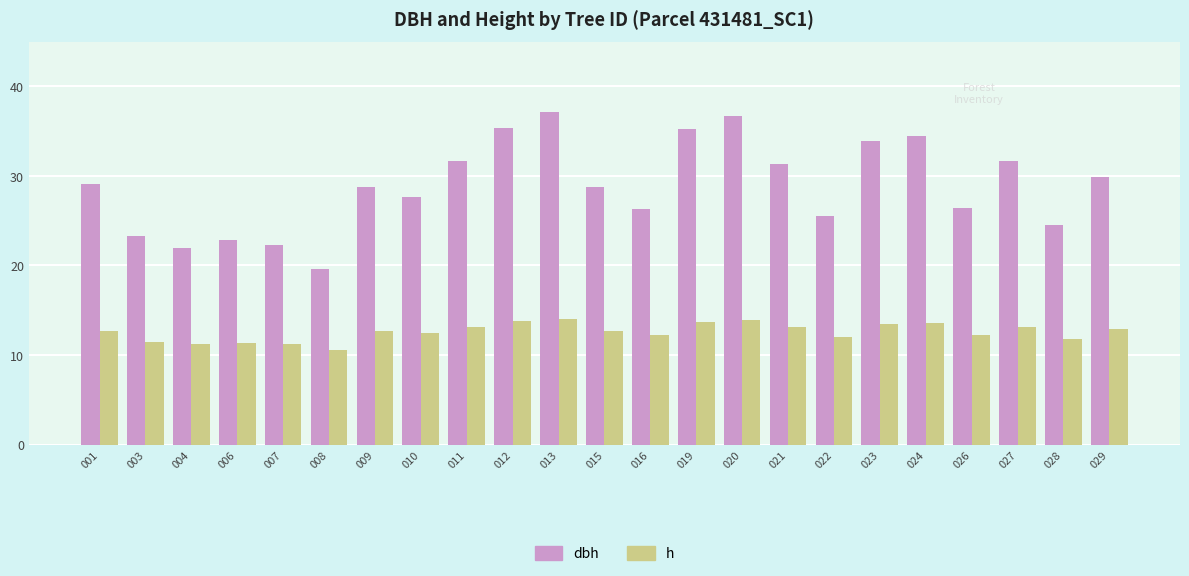

The h series shows 10.6 at 008. True or false?

True